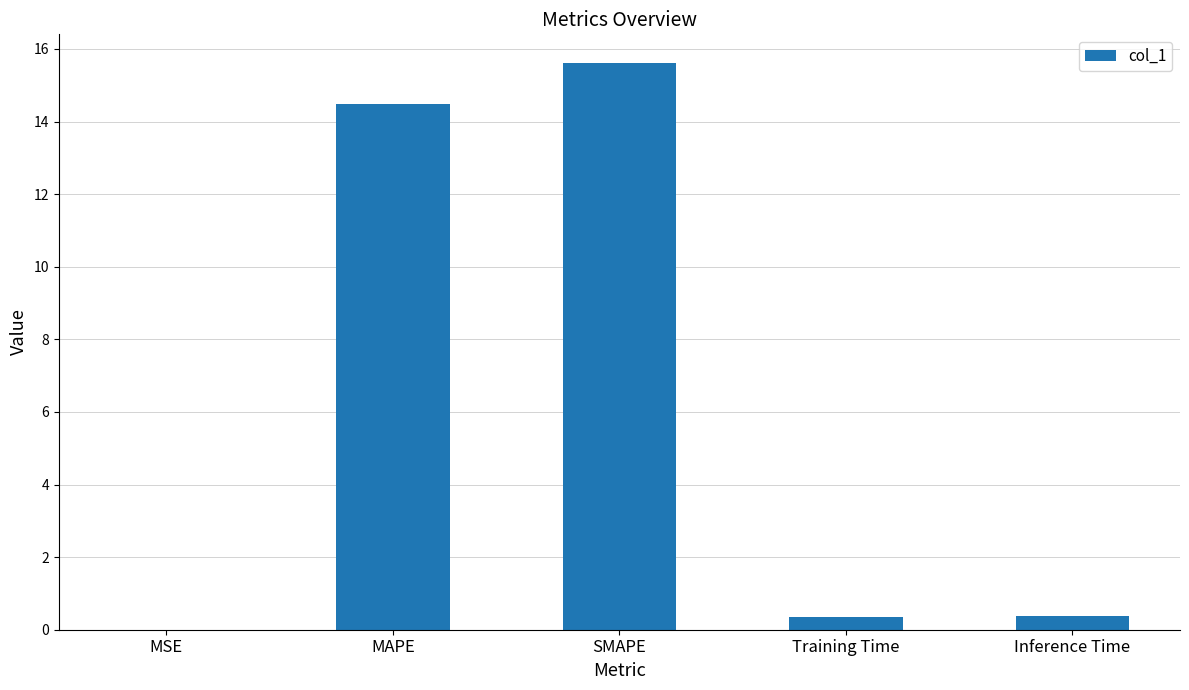

What is the sum of the values at Inference Time and MAPE?

14.9